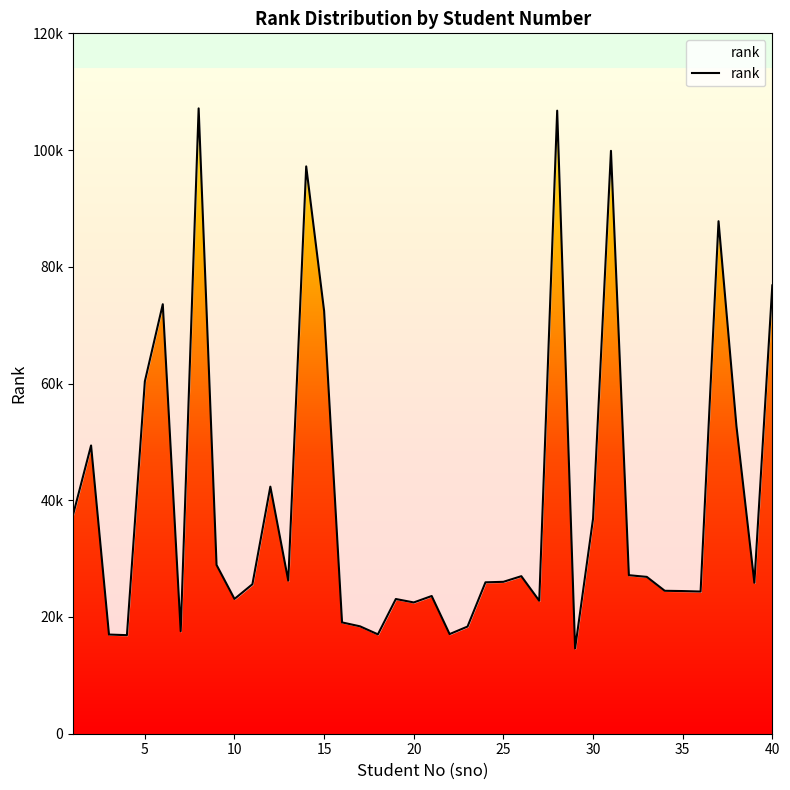

Does the chart have visible grid lines?

No